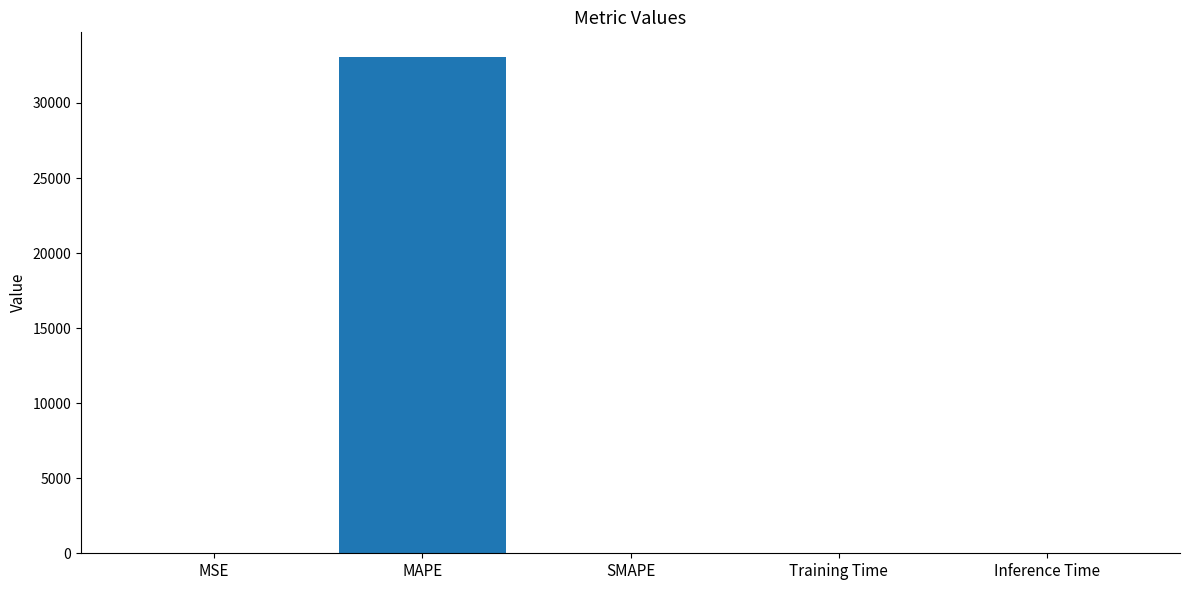

Is it true that the value at MAPE is 43854.3?

False